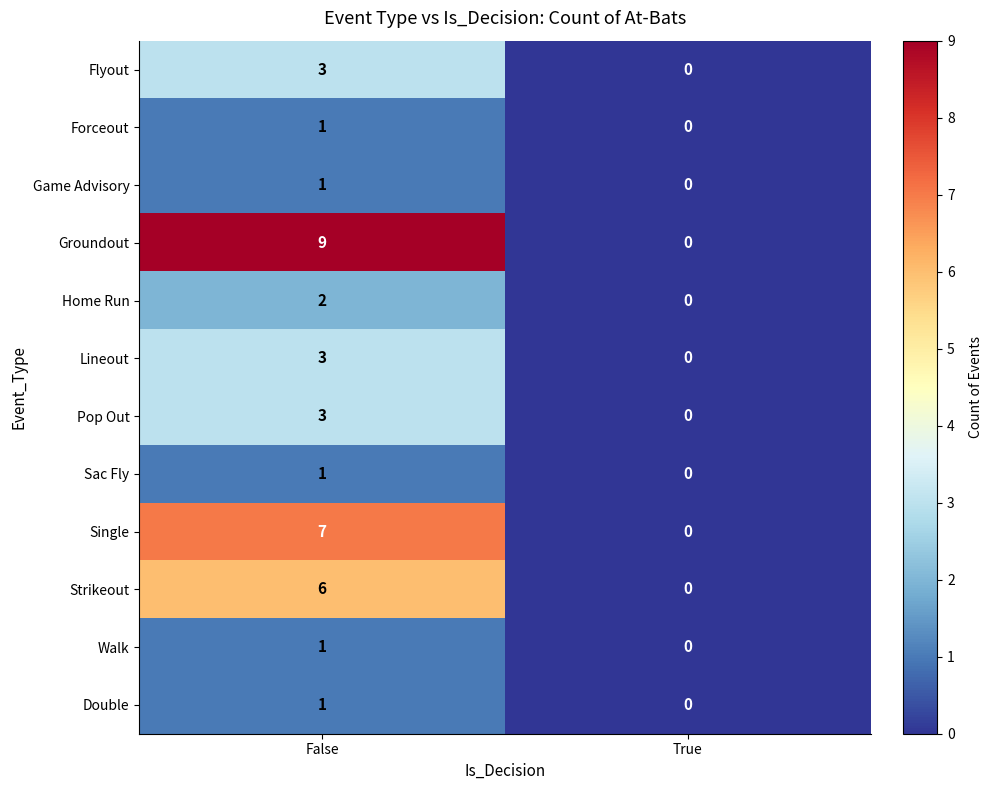

Which series has the widest spread of values?

Groundout